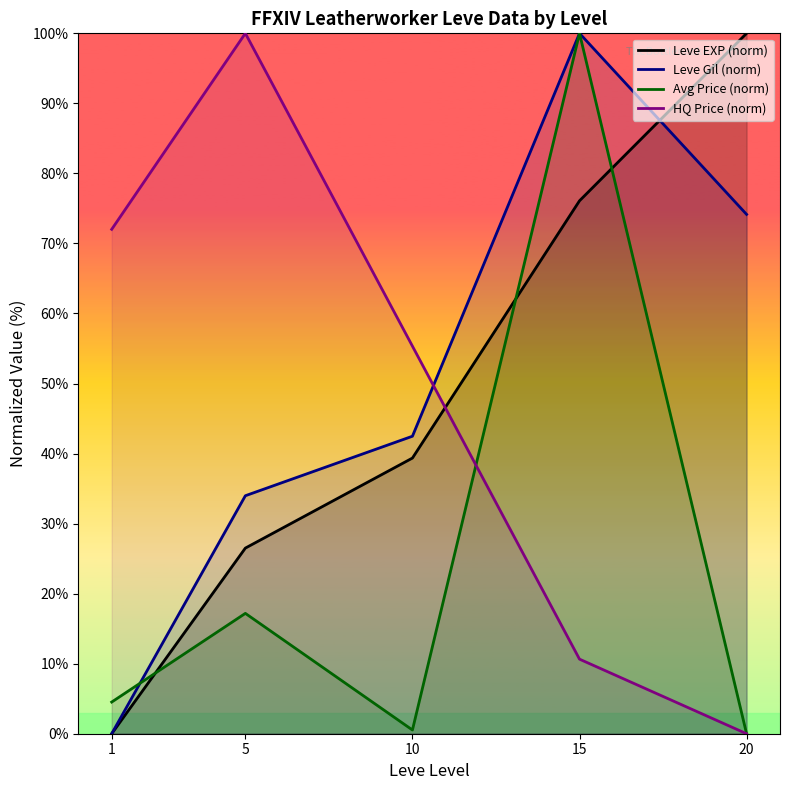

How many interior local peaks does the Leve Gil (norm) series have?

1